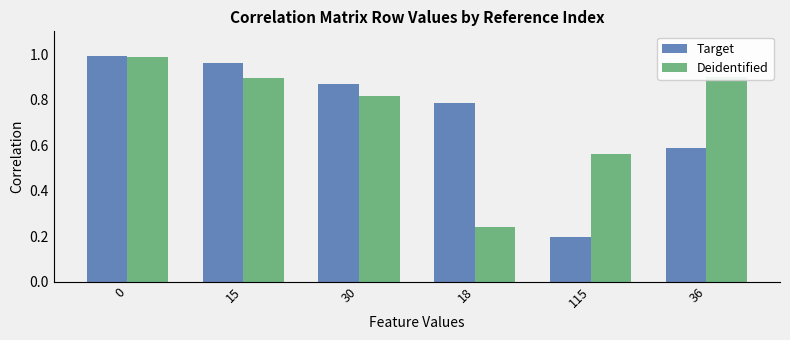

True or false: Deidentified has a value of 0.3 at 30.

False